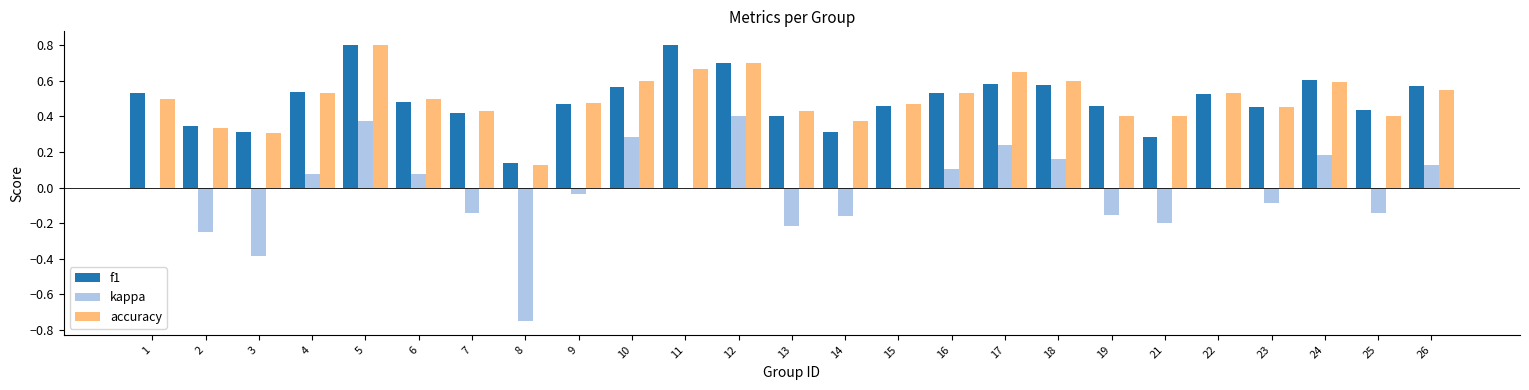

Is the value of f1 at 23 greater than the value of kappa at 22?

Yes